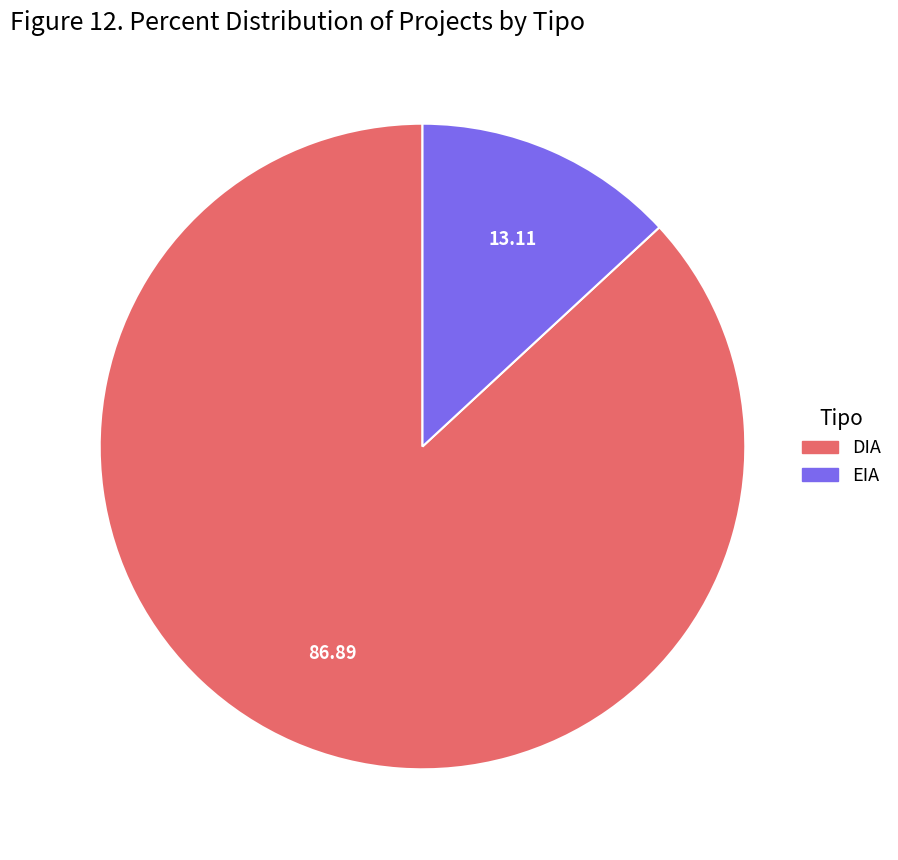

Which has a higher value, EIA or DIA?

DIA